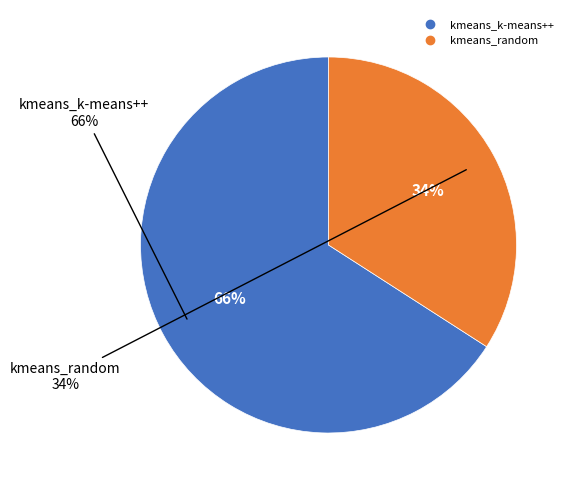

Does any single category account for the majority?

Yes